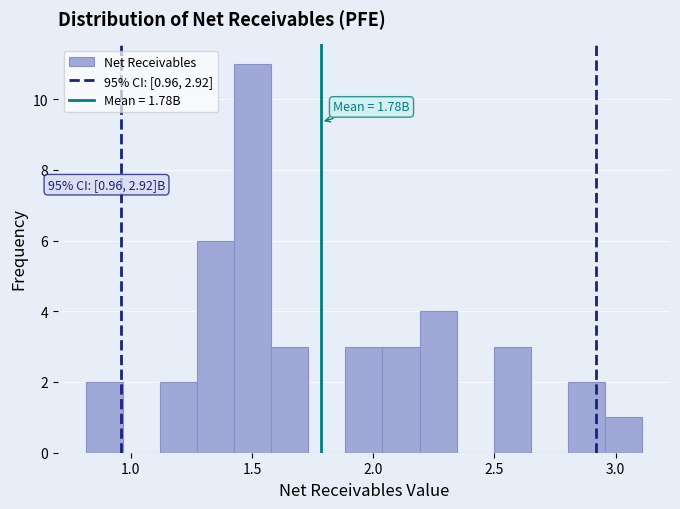

Read against the x-axis, roughly where is the centre of the tallest bar?

1.50